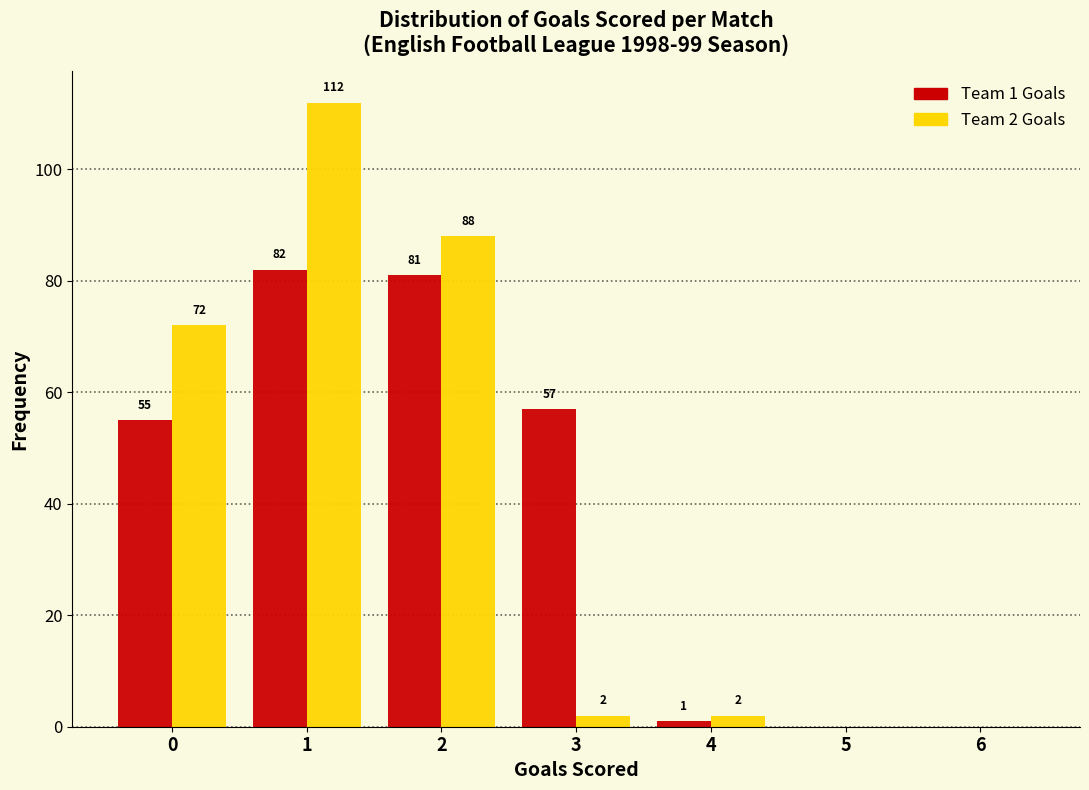

Reading right to left, list all the values displayed in this chart.

Team 1 Goals: 6=0	5=0	4=1	3=57	2=81	1=82	0=55
Team 2 Goals: 6=0	5=0	4=2	3=2	2=88	1=112	0=72